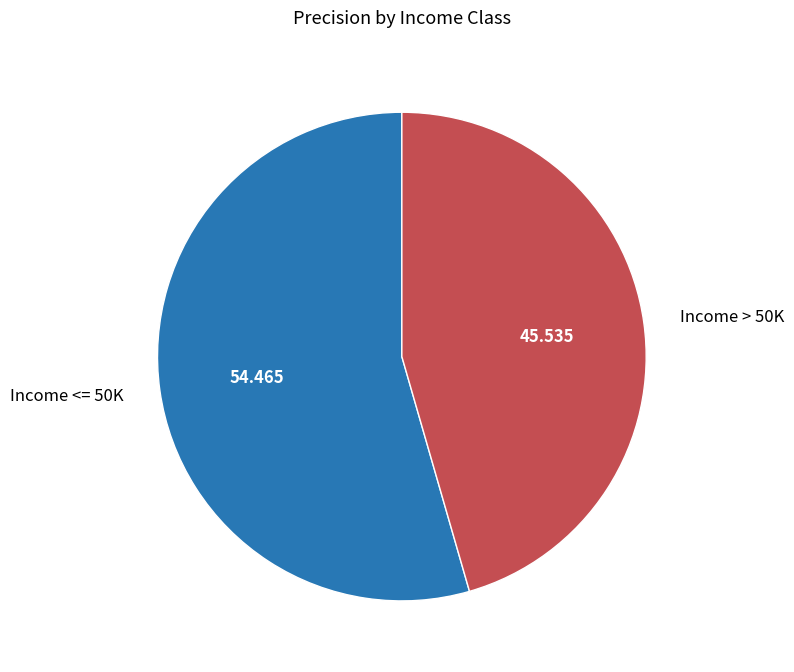

Do Income <= 50K and Income > 50K together represent more than half of the pie?

Yes